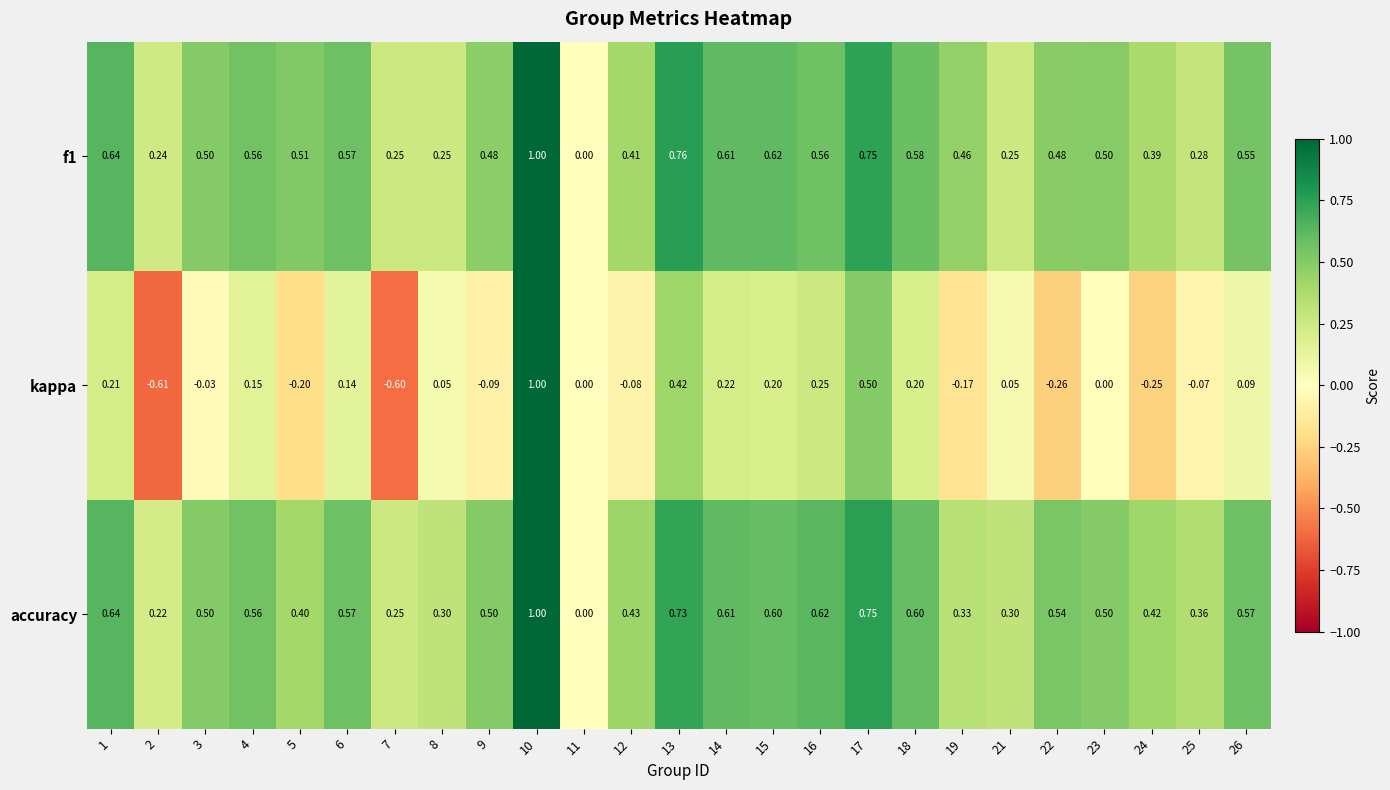

Which series has the widest spread of values?

kappa